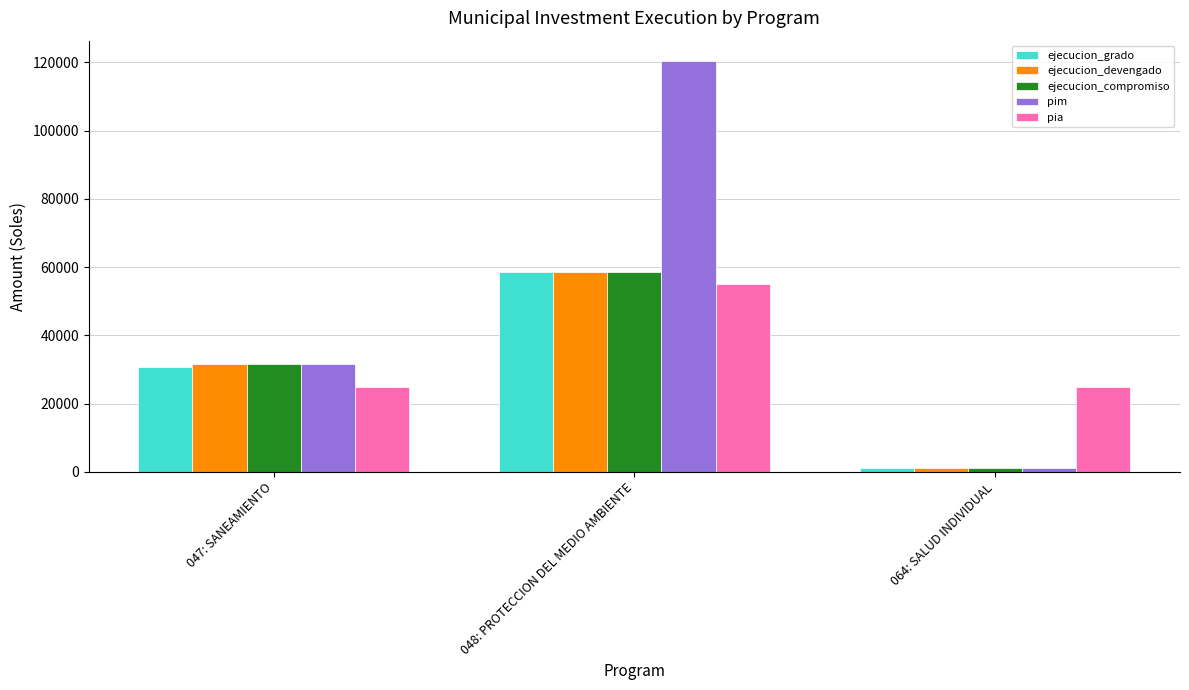

Which series has the largest range (max minus min)?

pim